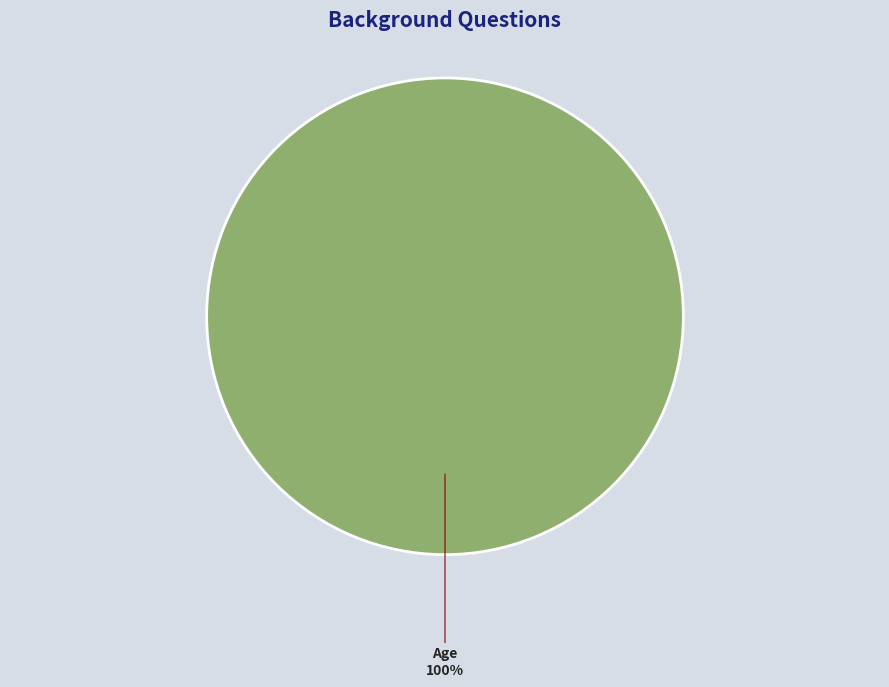

Rank the categories by value from highest to lowest.

Age